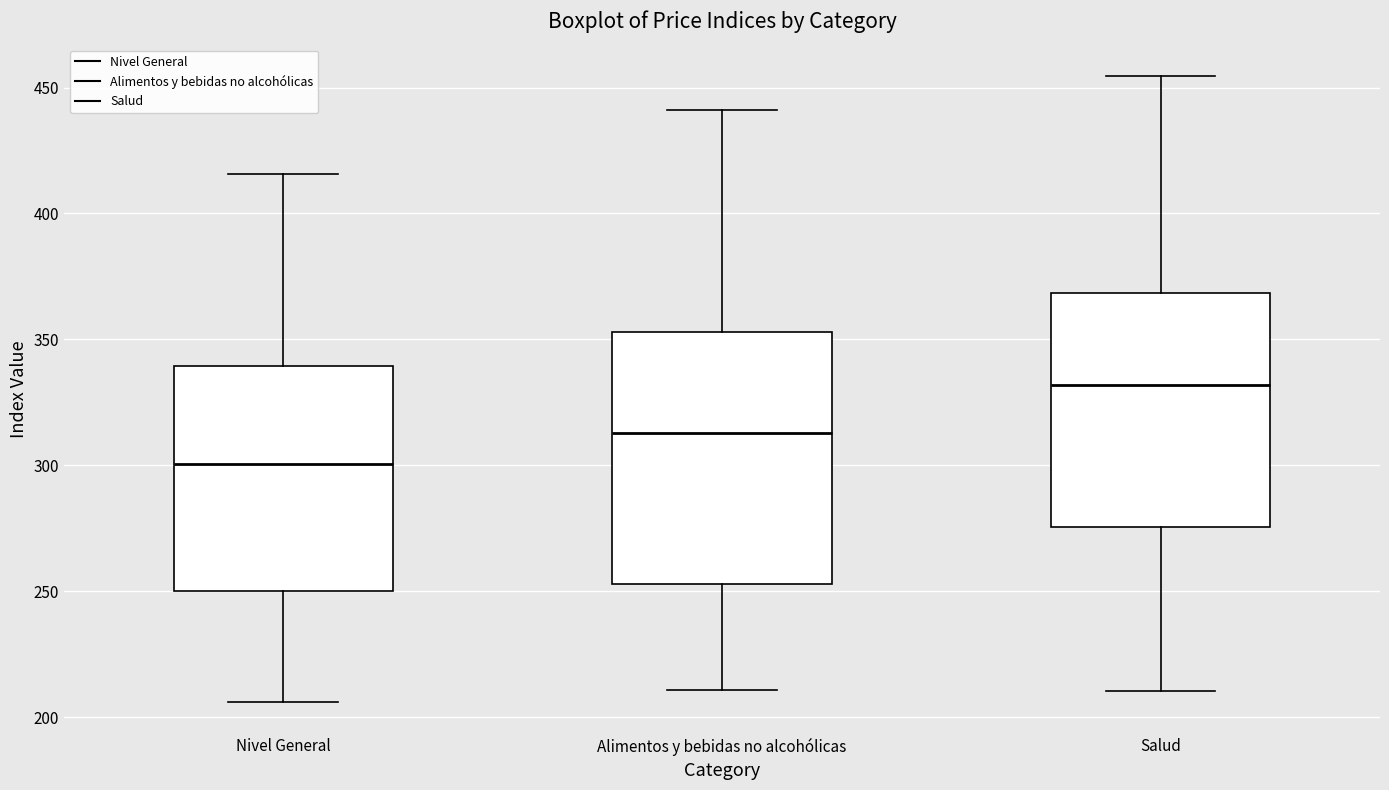

Which box's median line is the highest?

Salud